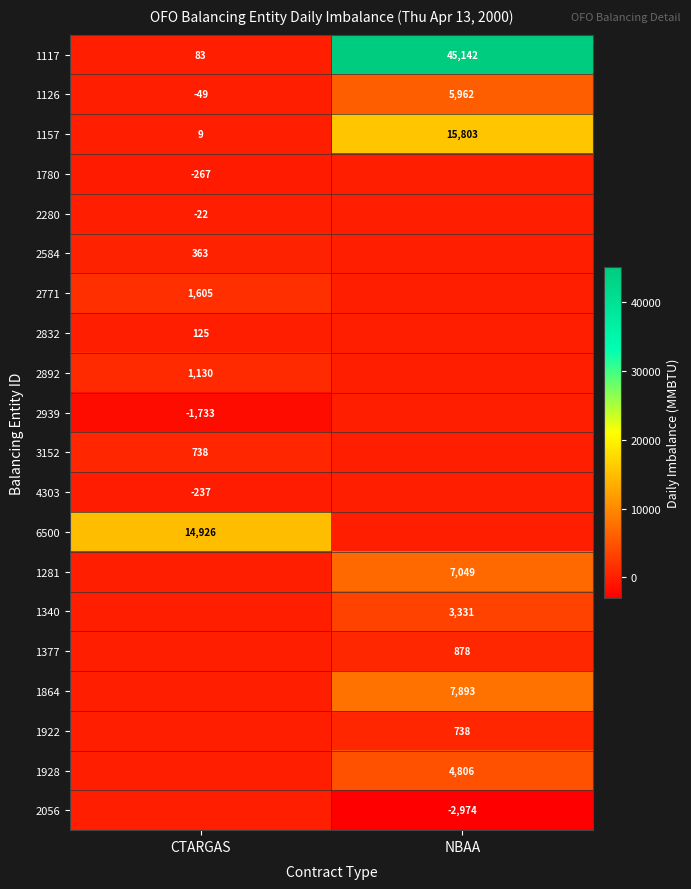

The value of 2939 at CTARGAS is -487. True or false?

False